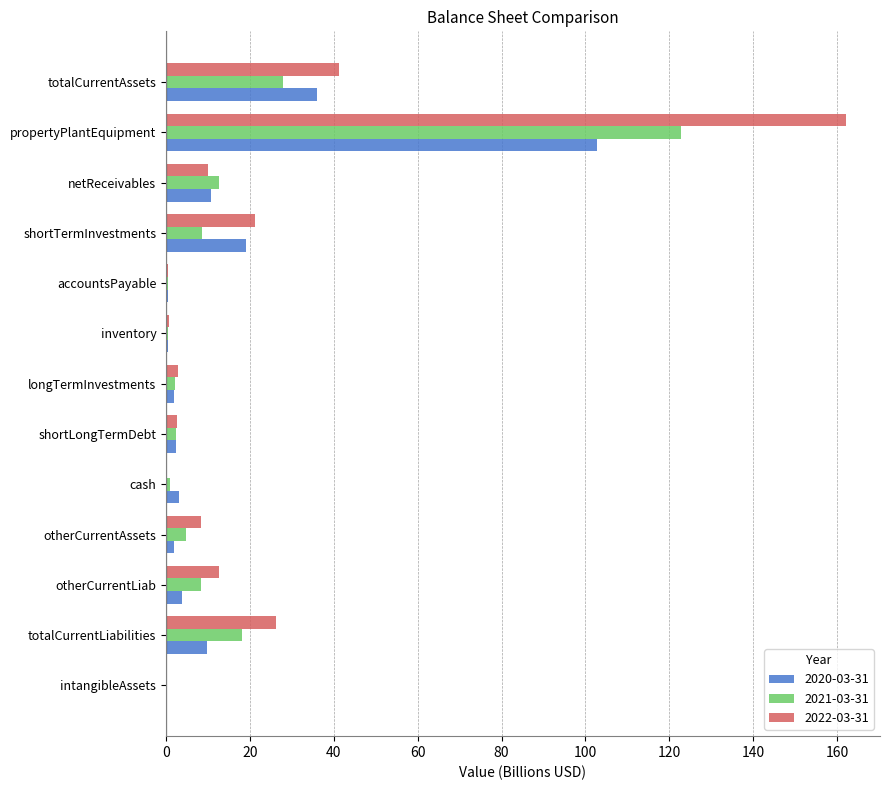

What is the highest value of the 2021-03-31 series?

122.7